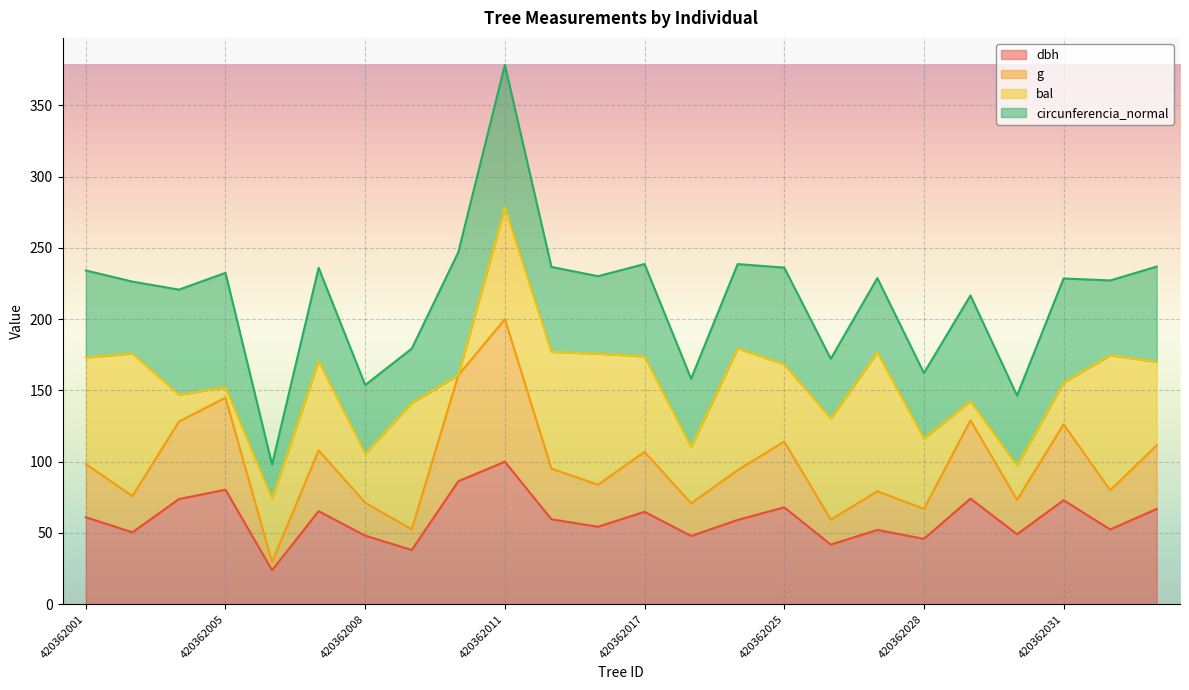

At which category is the sum across all series the highest?

420362011